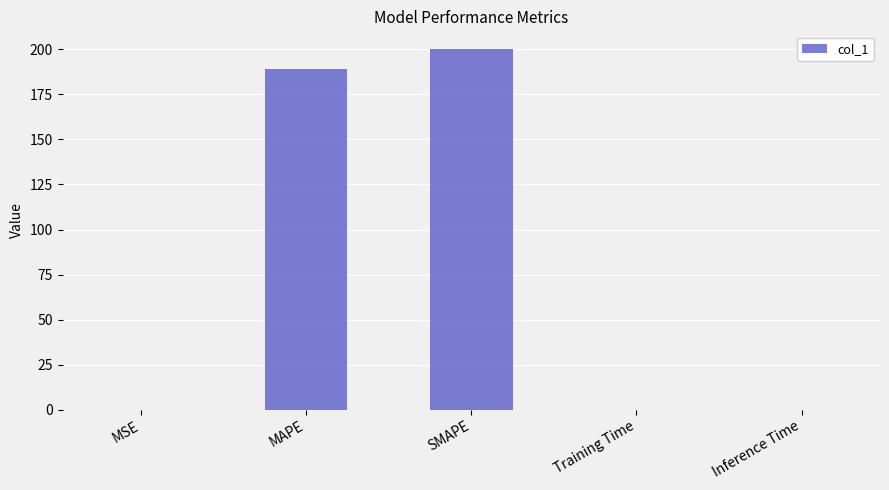

The value at Training Time is 0.0. True or false?

True